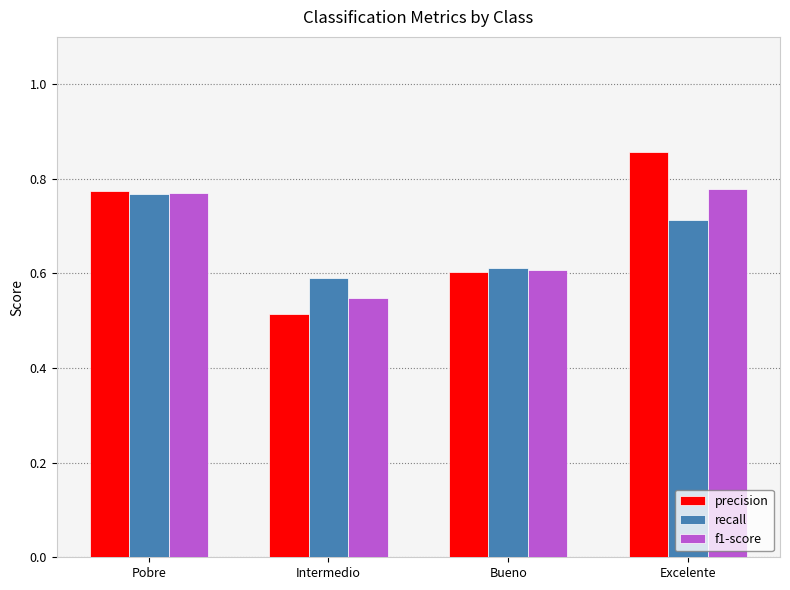

List the series in order of their peak value, highest first.

precision, f1-score, recall